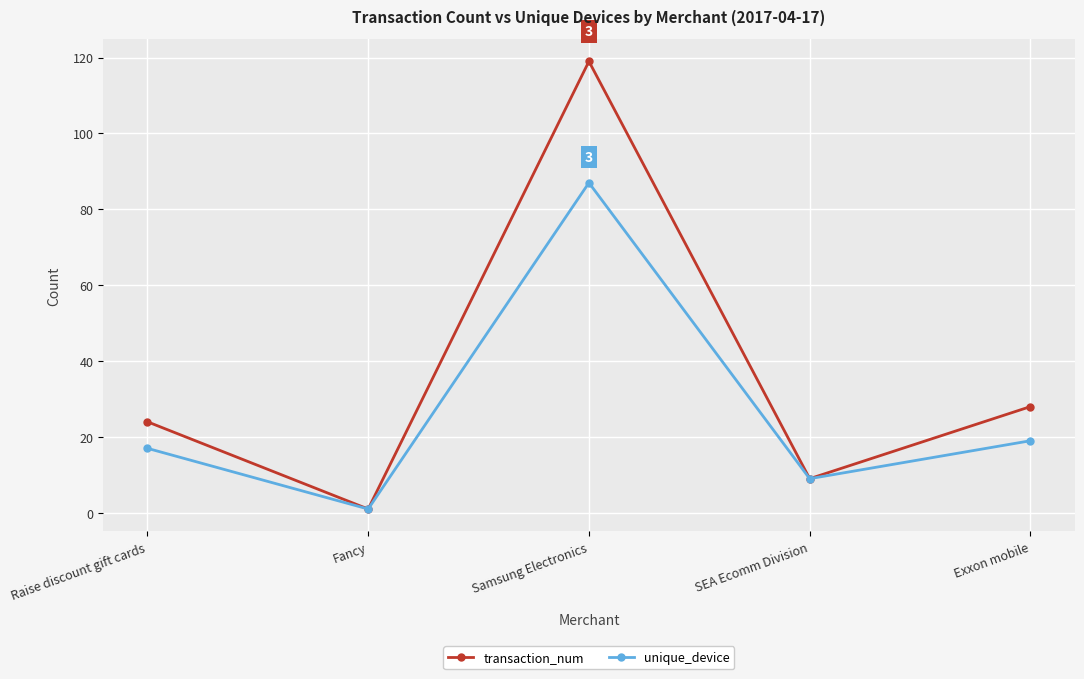

The unique_device series shows 87 at Samsung Electronics. True or false?

True